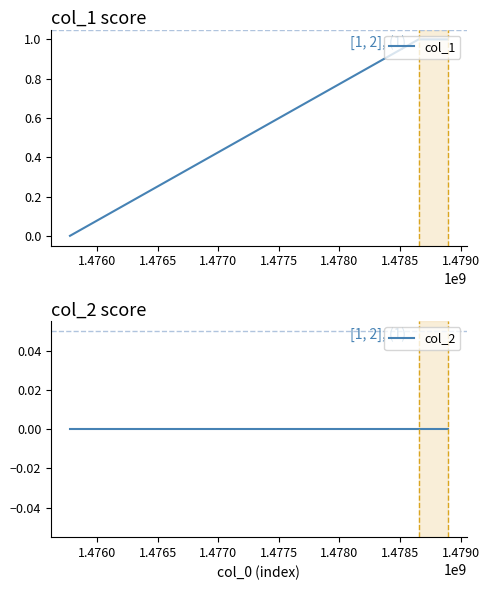

How many positive values does the col_1 series have?

2